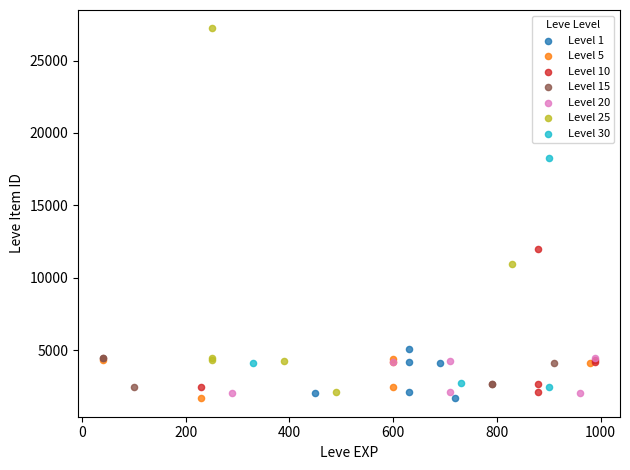

Which series has the largest Y range (max minus min)?

Level 25